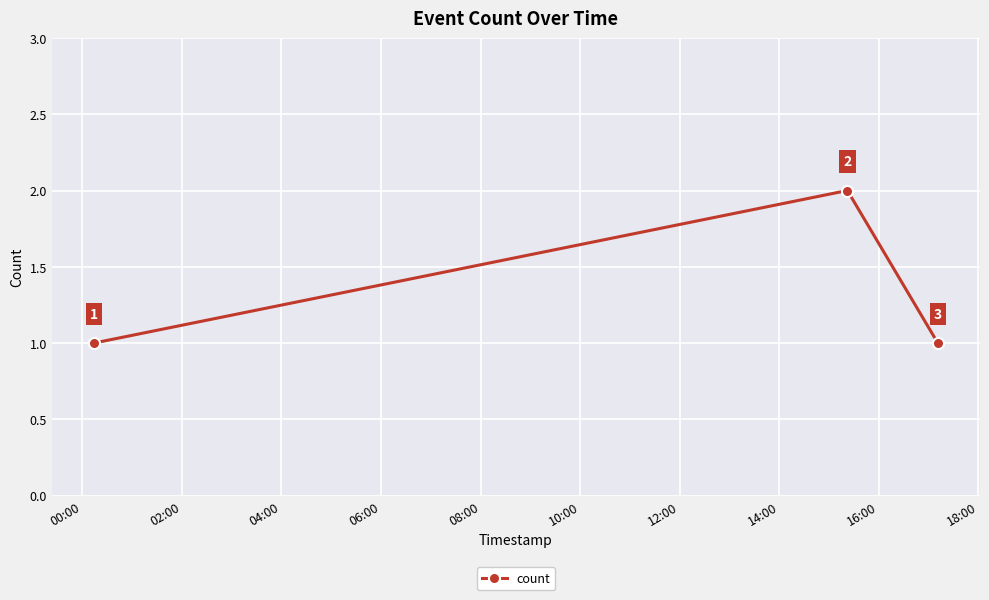

What is the difference between the maximum and minimum values?

1